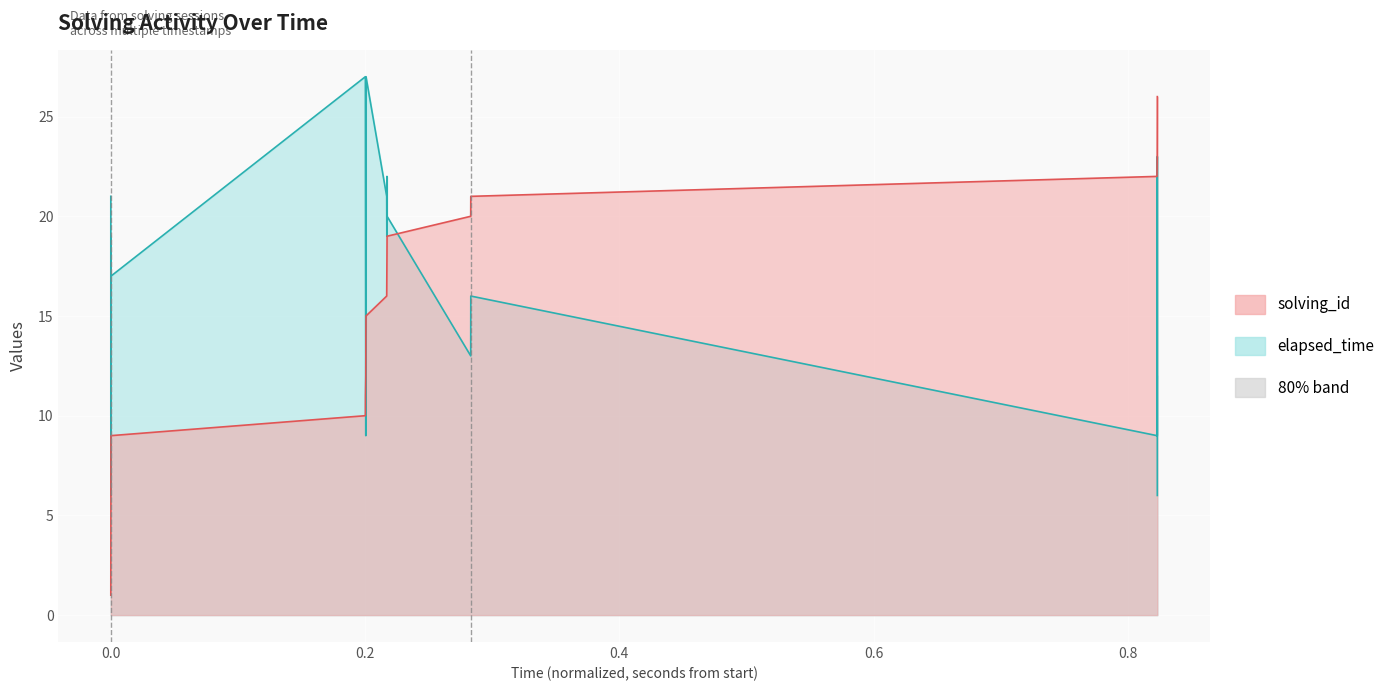

What is the total value across all series at 1557532286302?

20